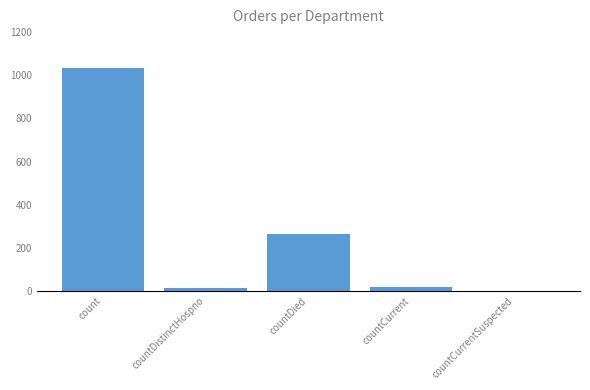

How many series are shown in this chart?

1